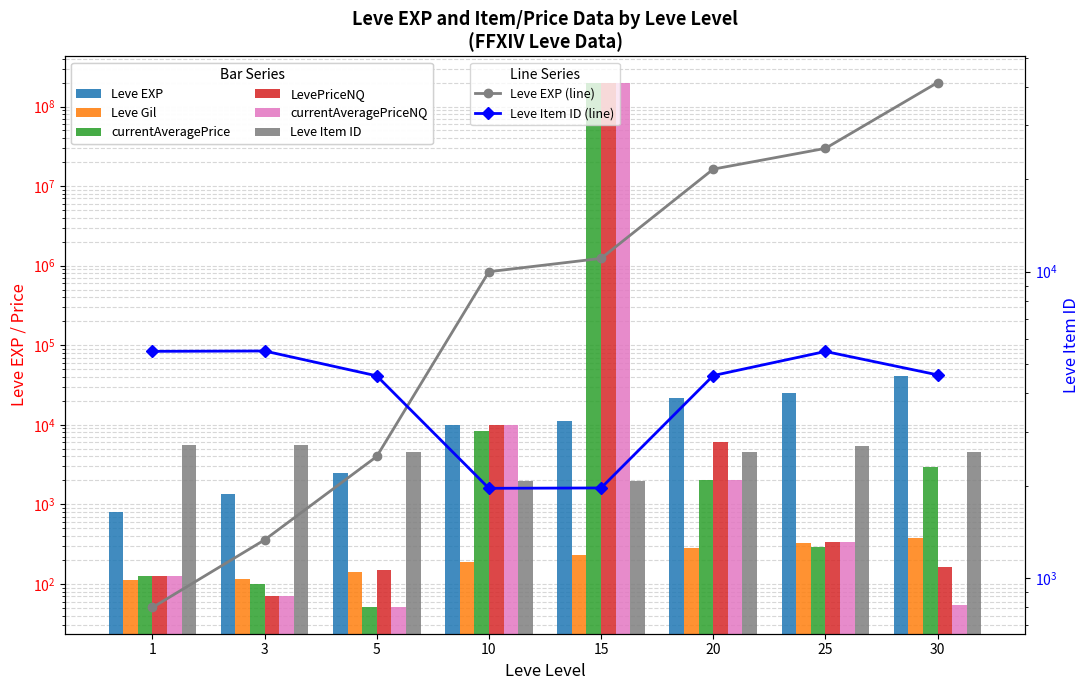

How many bars are there in each group?

6